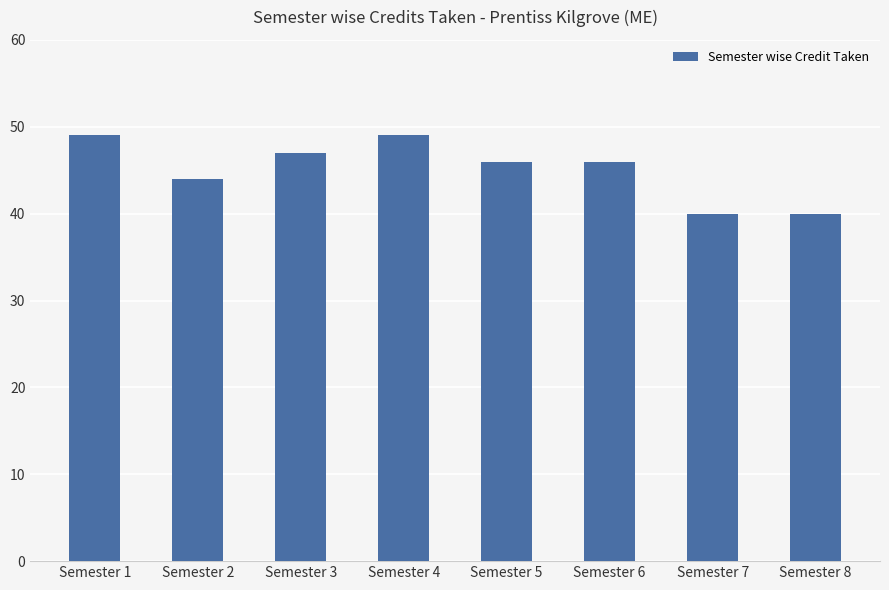

The chart shows a value of 61 at Semester 2. True or false?

False